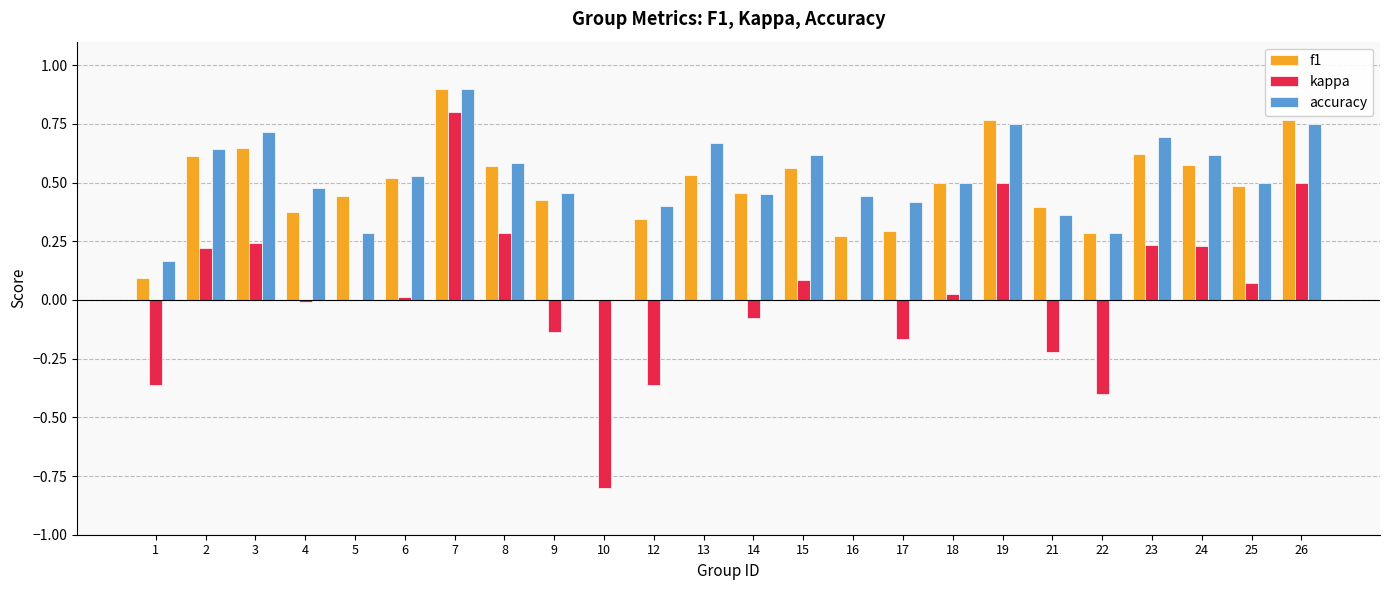

Does the chart contain stacked bars?

No